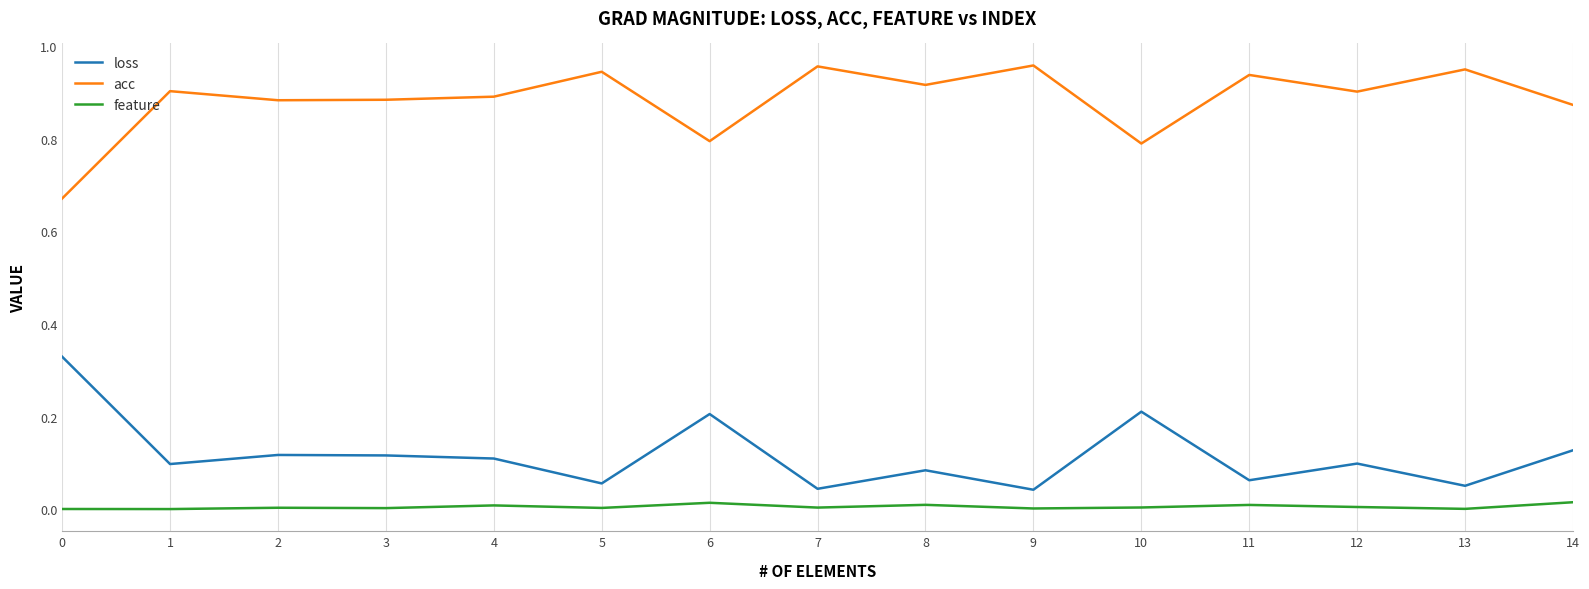

What is the sum of all acc values?

13.2